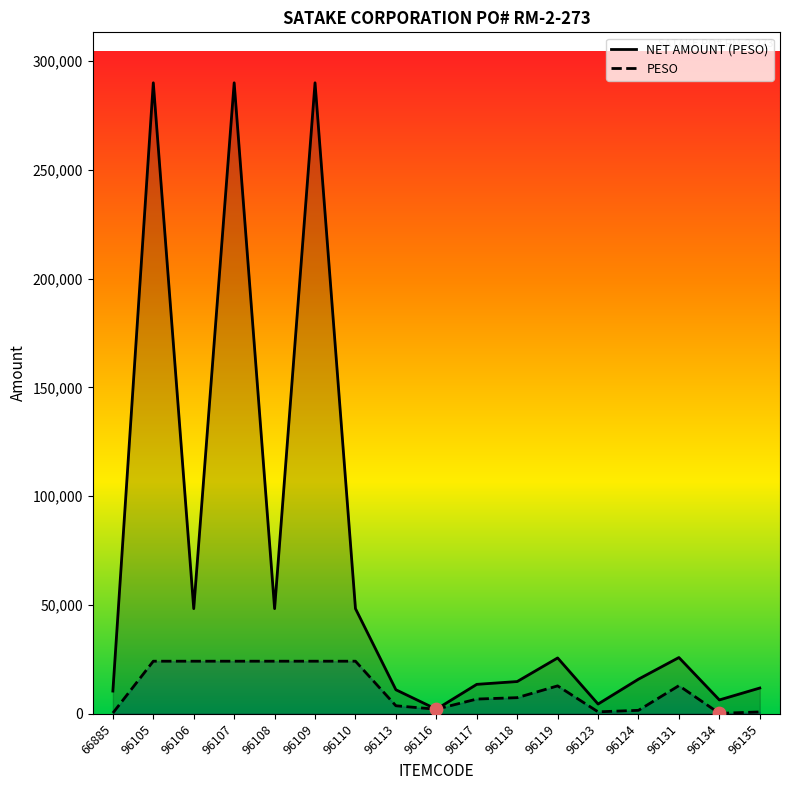

What are all the series names shown in the legend?

NET AMOUNT (PESO), PESO